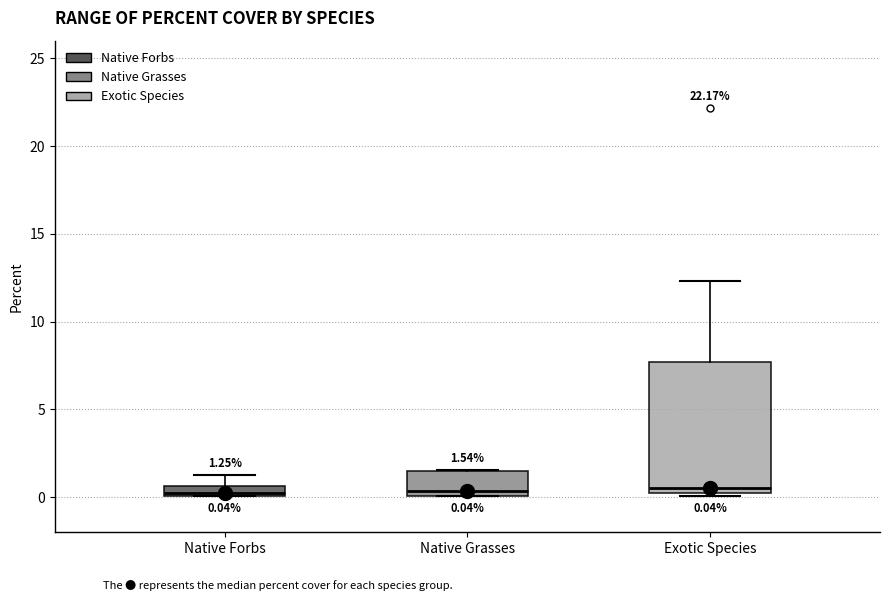

Which box is the tallest, from its lower edge to its upper edge?

Exotic Species